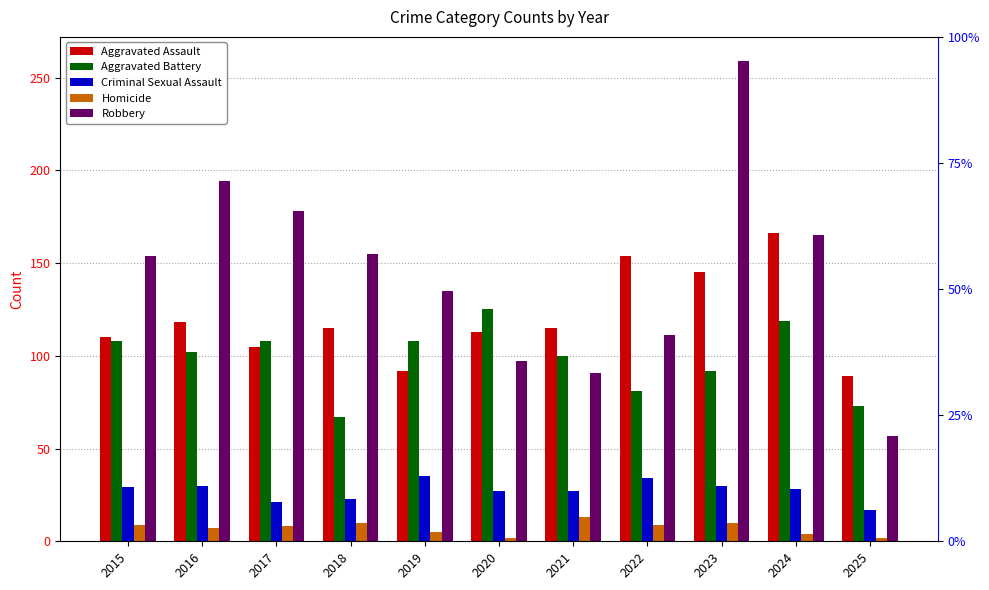

How many values in the Homicide series are below 8?

5